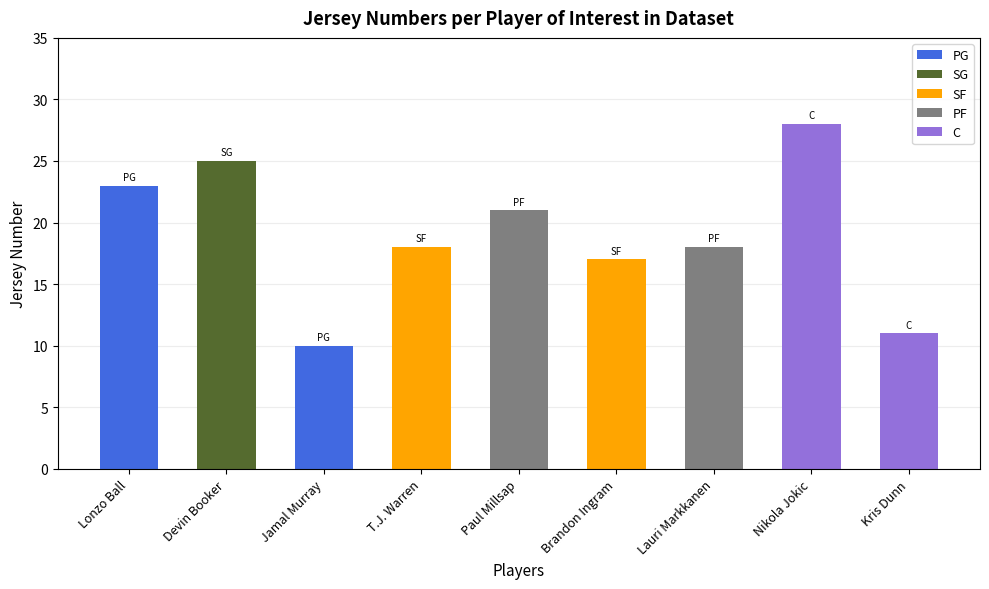

What is the average value?

19